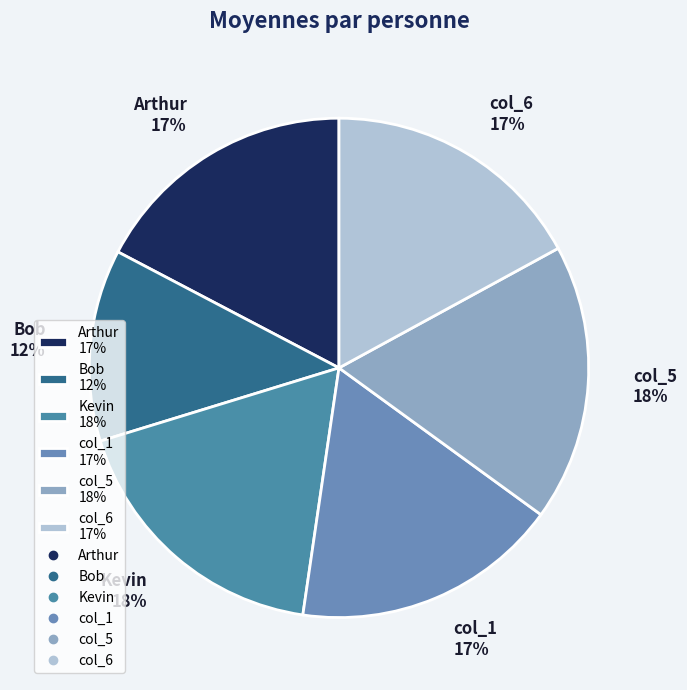

Which category has the smallest portion of the pie?

Bob